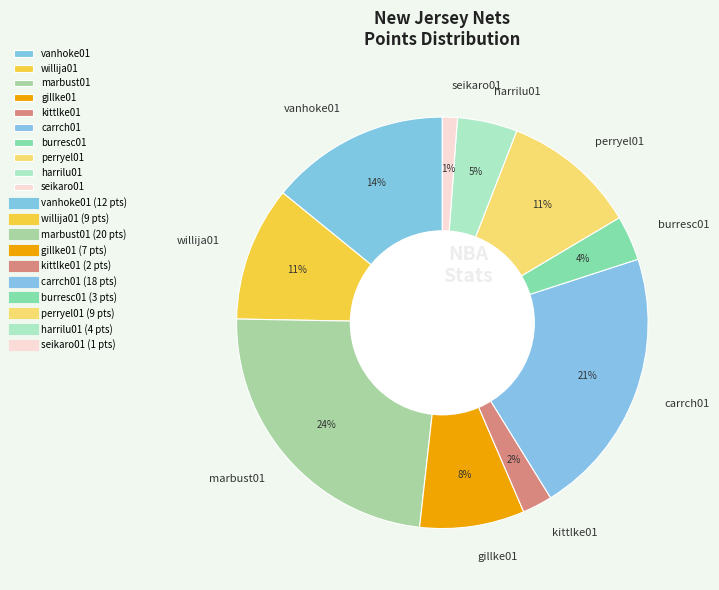

To the nearest percent, what is the combined percentage of willija01 and kittlke01?

13%